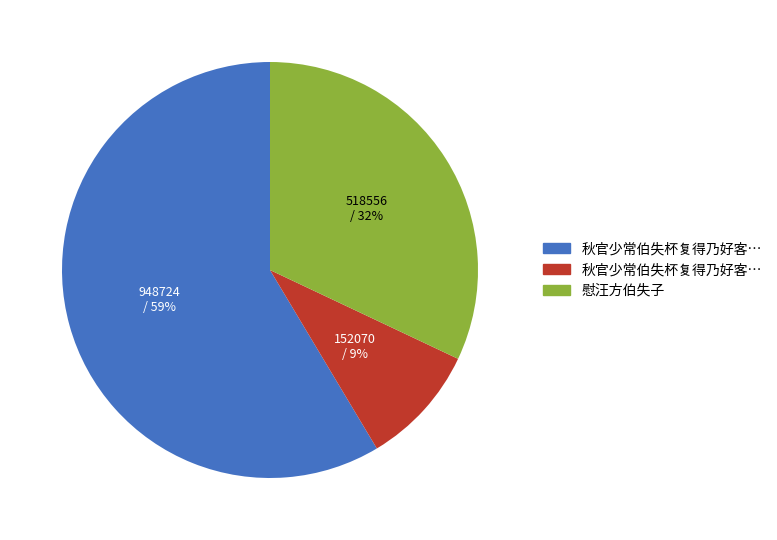

Does any single category account for the majority?

Yes